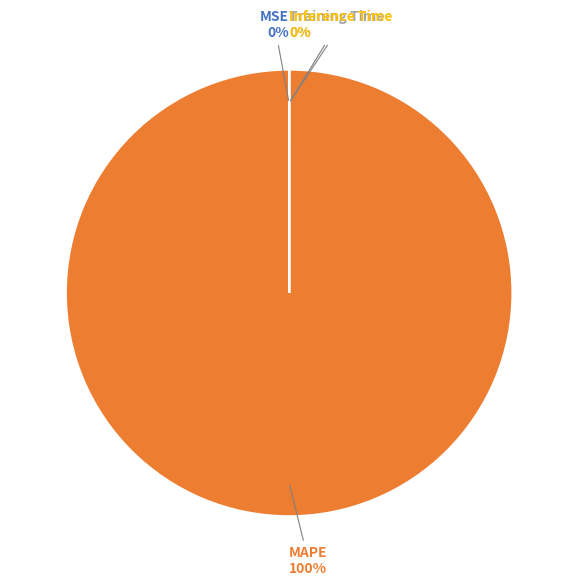

Is it true that Training Time is 0% of the pie?

True